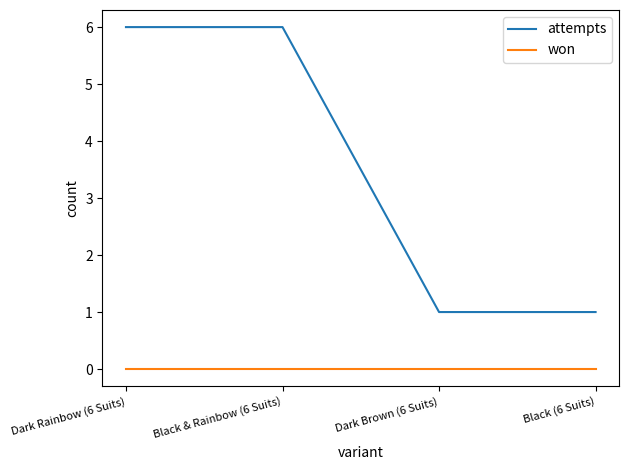

Rank the series by their average value, from lowest to highest.

won, attempts